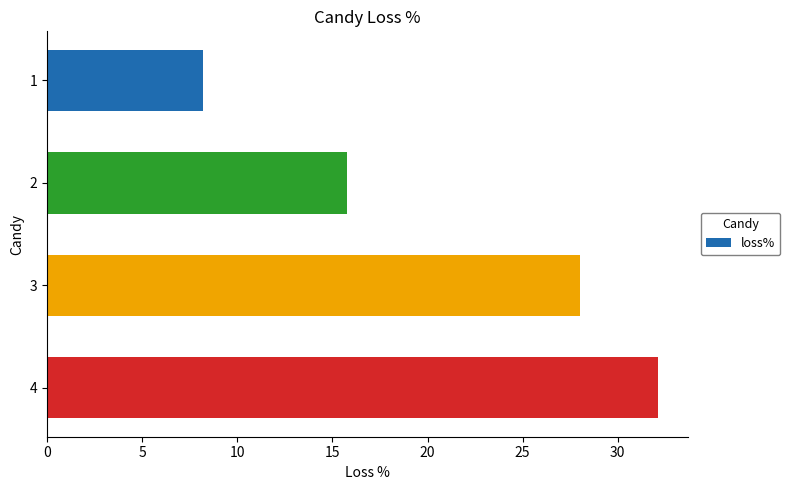

At which category does the chart reach its peak across all series?

4